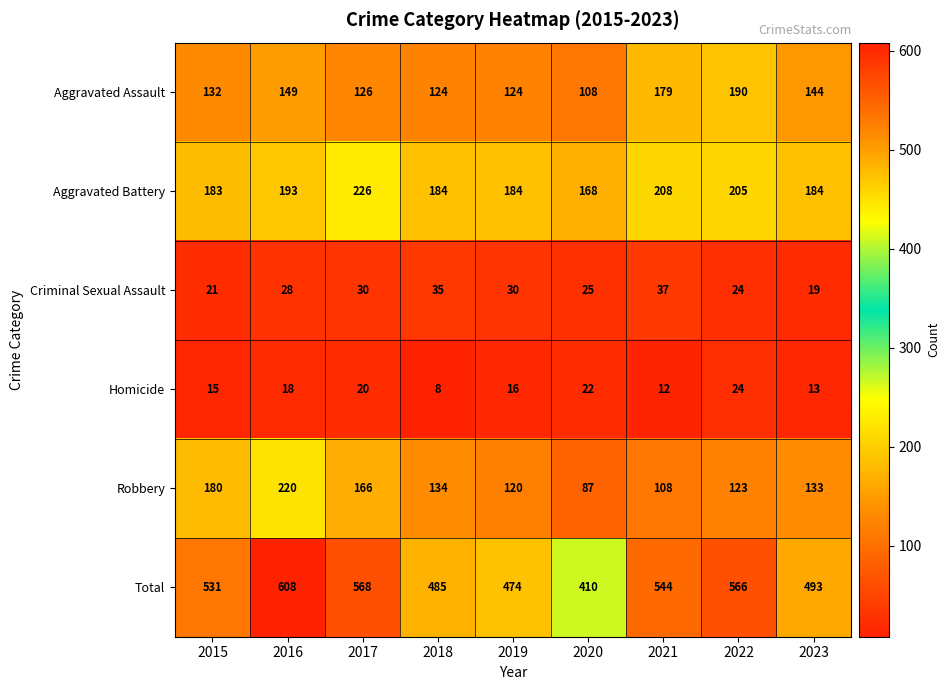

What is the approximate value of Aggravated Battery at 2023, to the nearest 5?

185